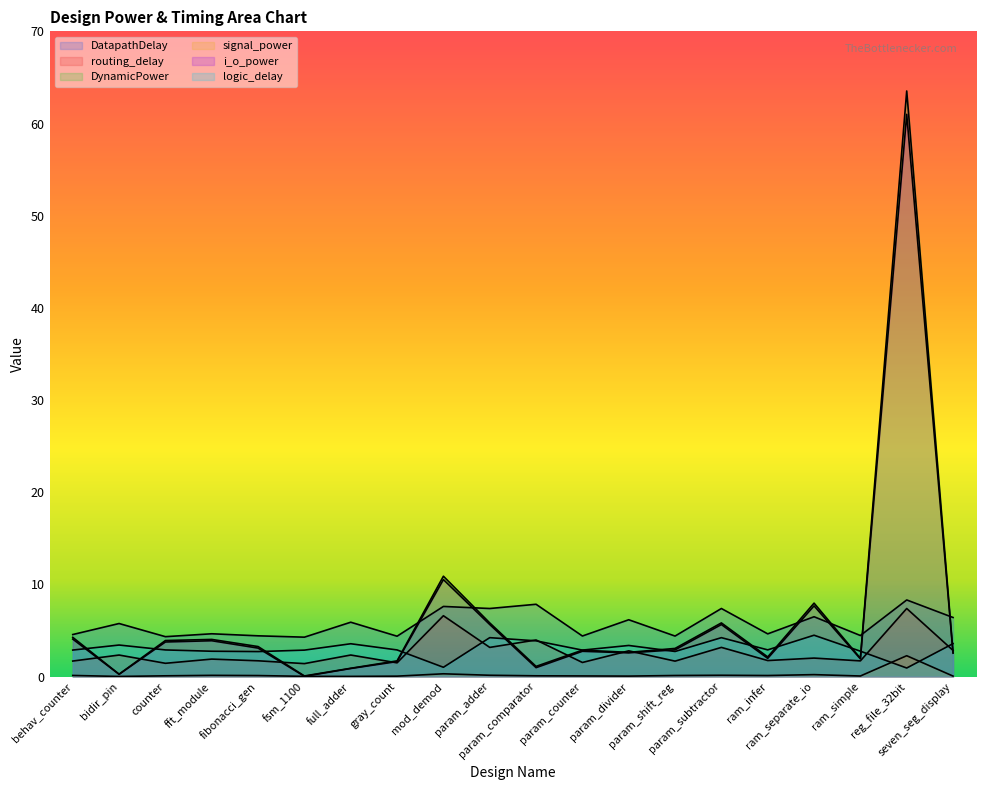

What is the sum of all DynamicPower values?

128.8